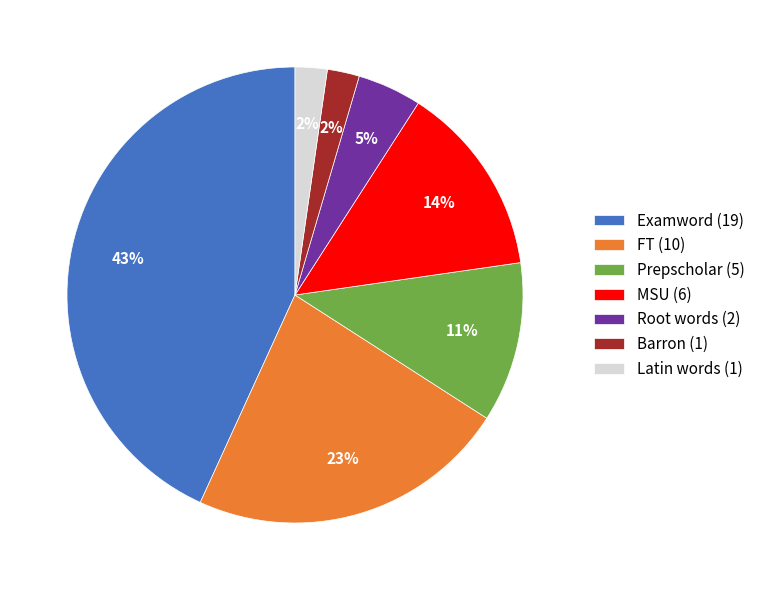

To the nearest percent, what is the average slice percentage?

14%